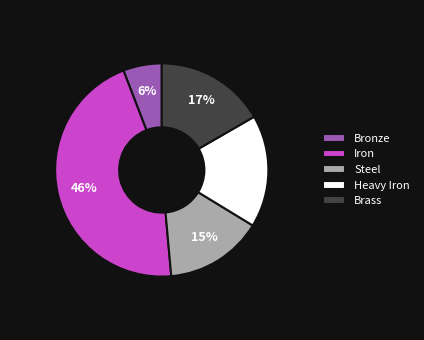

Combined, do Heavy Iron and Brass account for over 50%?

No